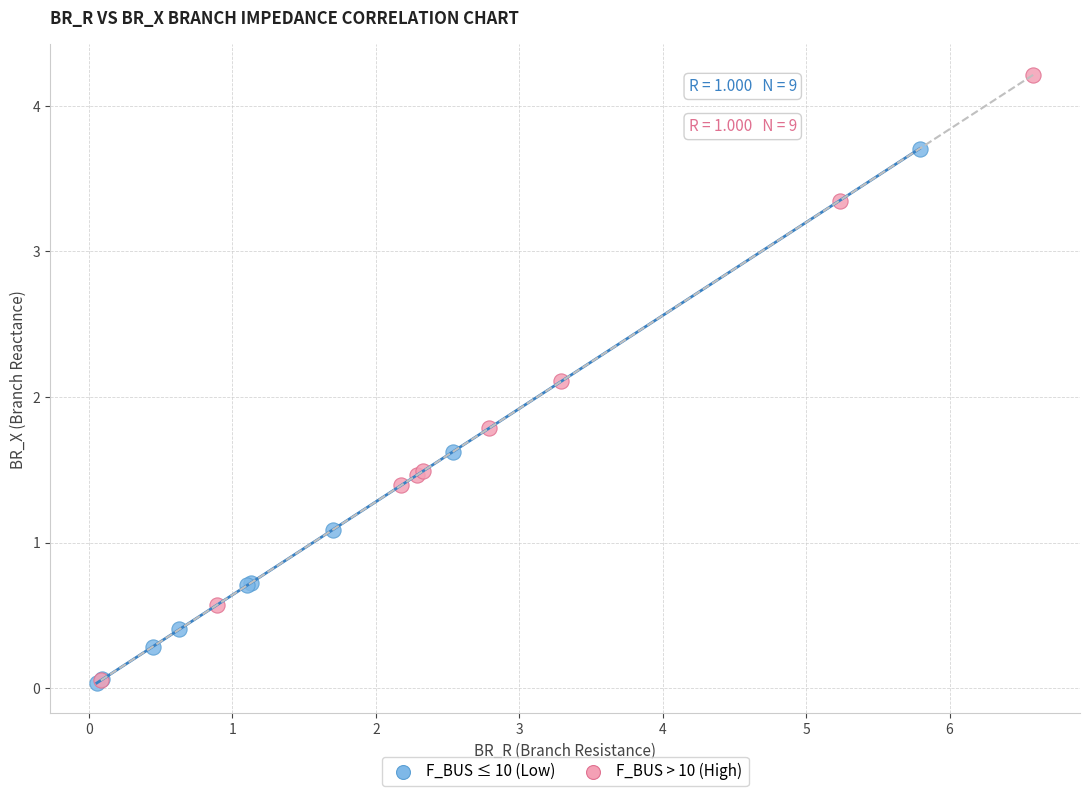

Which series has the largest Y range (max minus min)?

F_BUS > 10 (High)